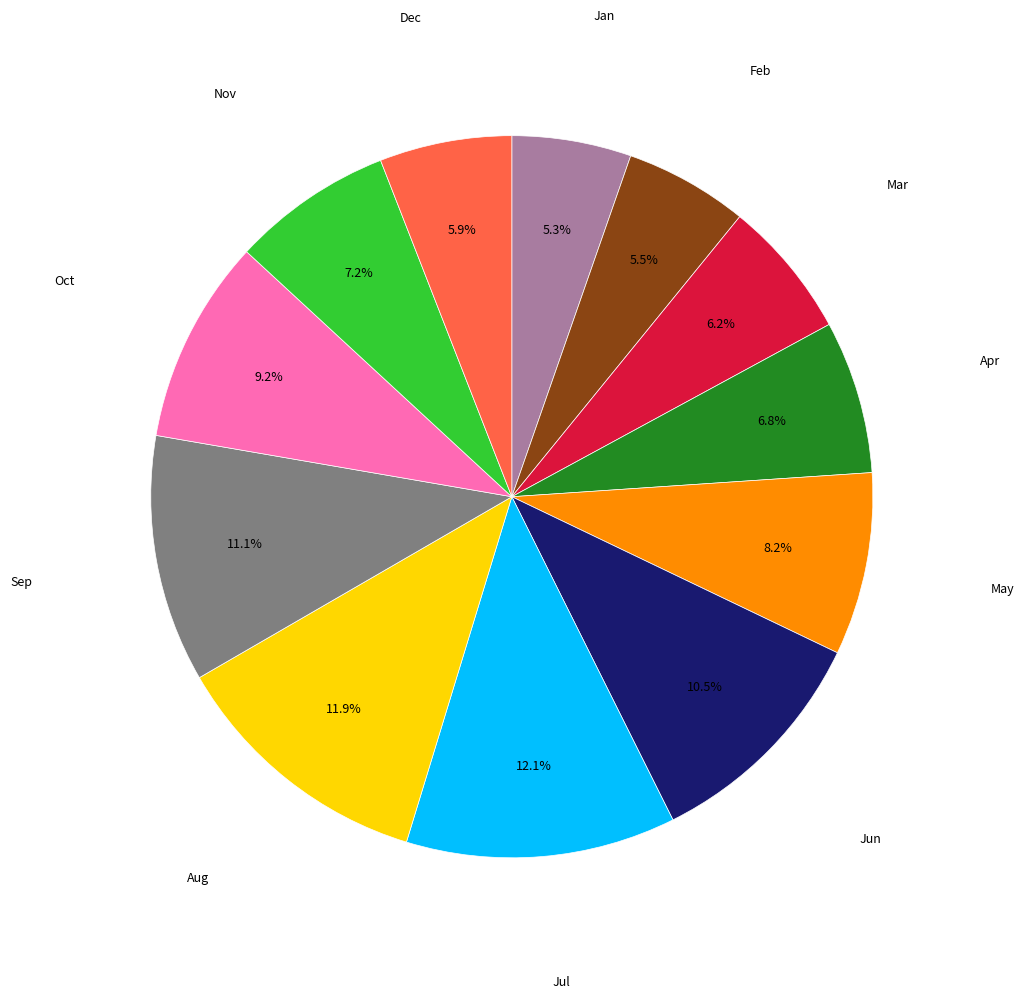

Is there any slice that represents more than half of the pie?

No